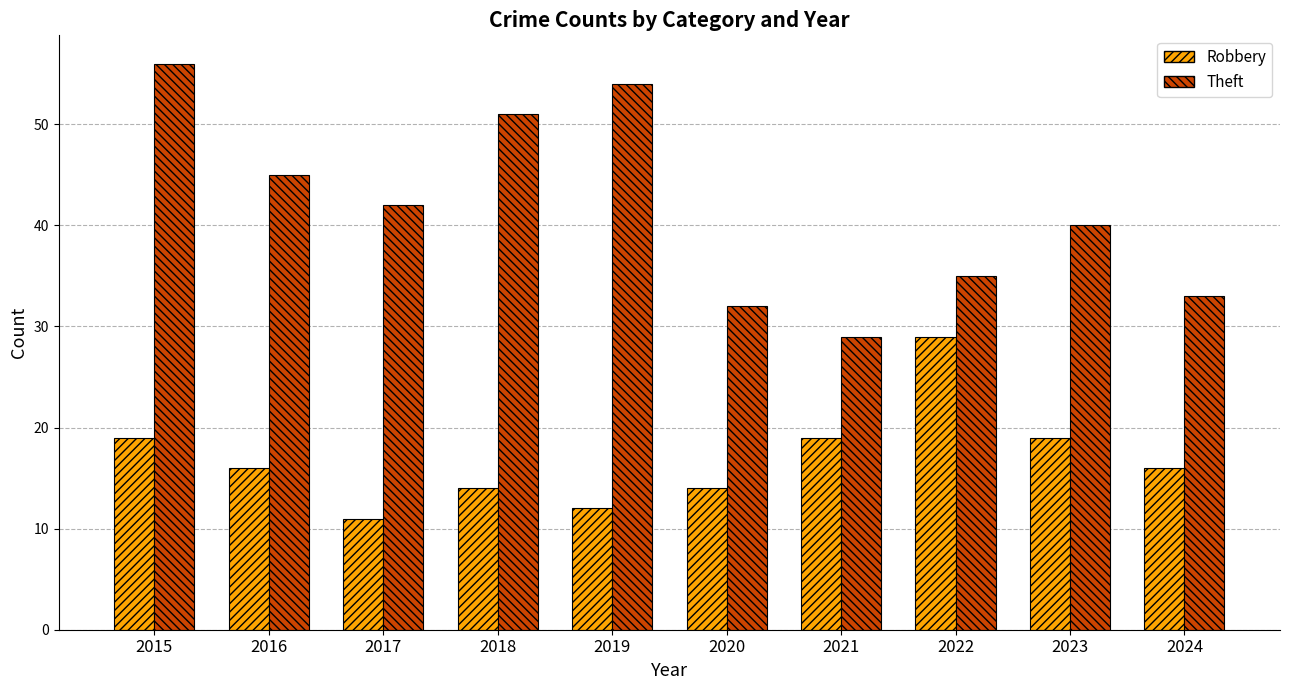

Is it true that Robbery equals 16 at 2024?

True